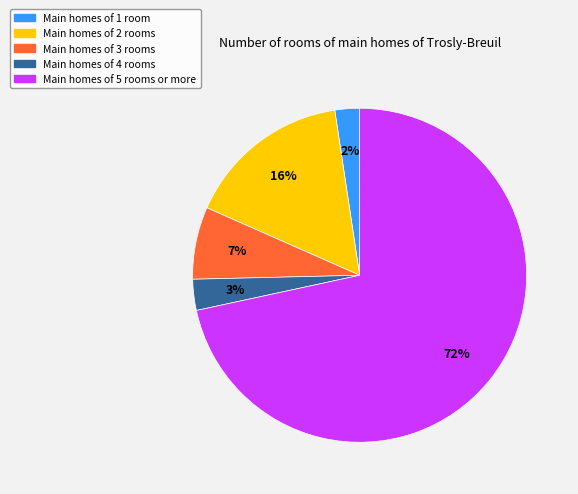

To the nearest percent, what is the difference between the Main homes of 4 rooms and Main homes of 5 rooms or more slice percentages?

69%